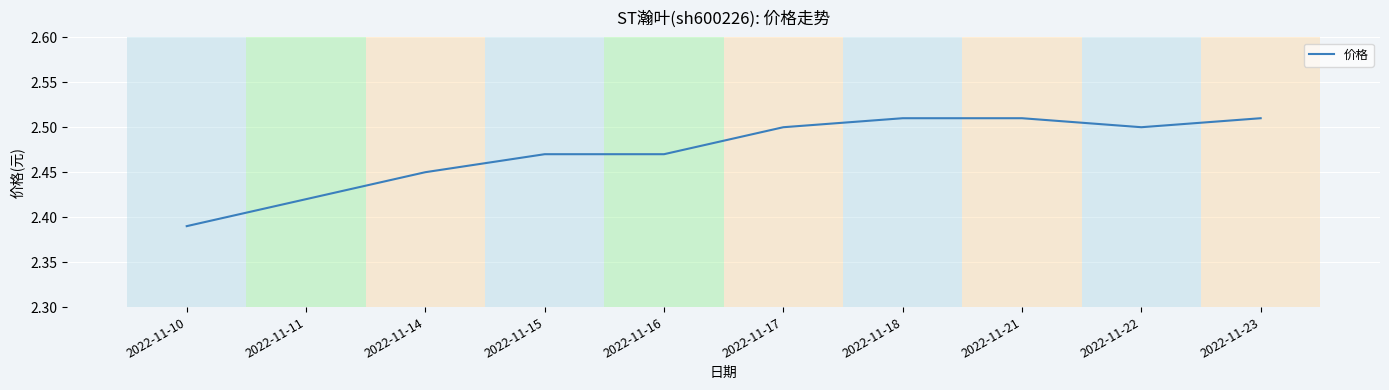

Between 2022-11-10 and 2022-11-23, which is larger?

2022-11-23